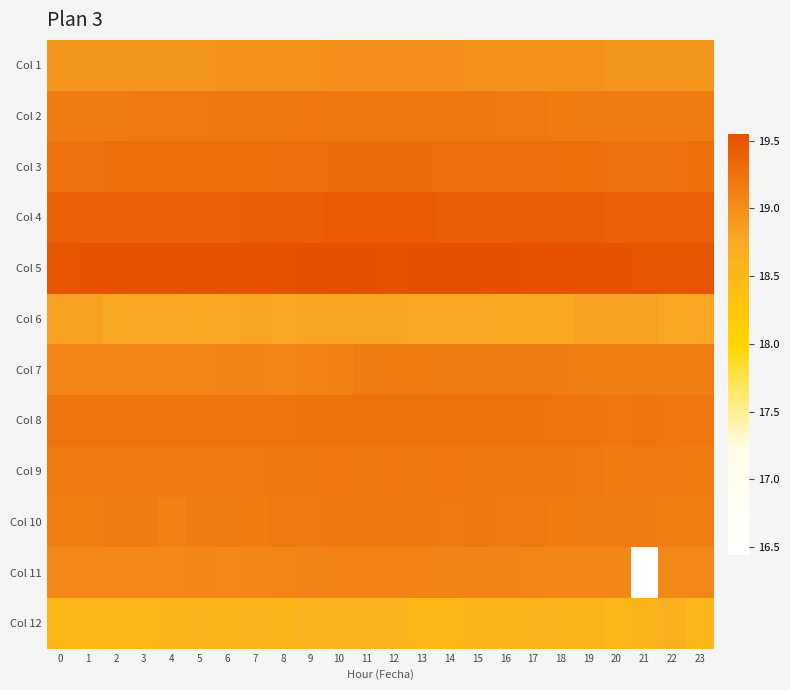

List the series in order of their peak value, highest first.

Col 5, Col 4, Col 3, Col 8, Col 9, Col 2, Col 10, Col 7, Col 11, Col 1, Col 6, Col 12